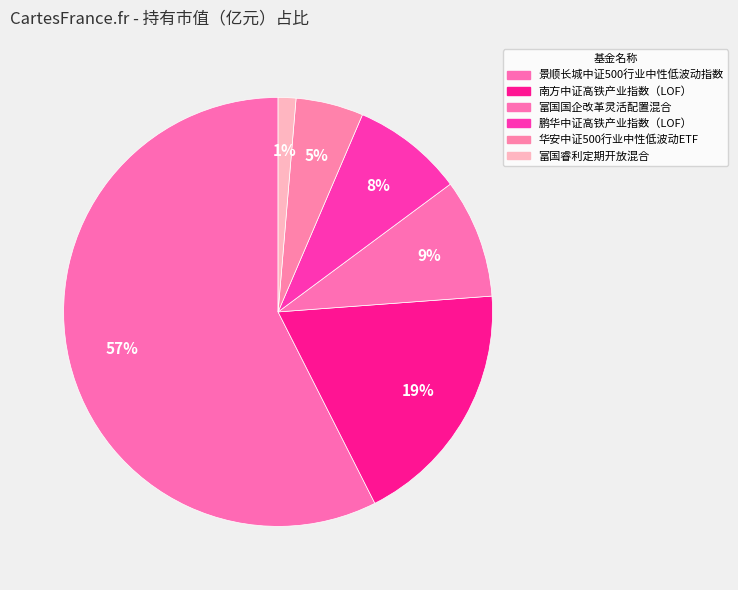

How many slices are in this pie chart?

6